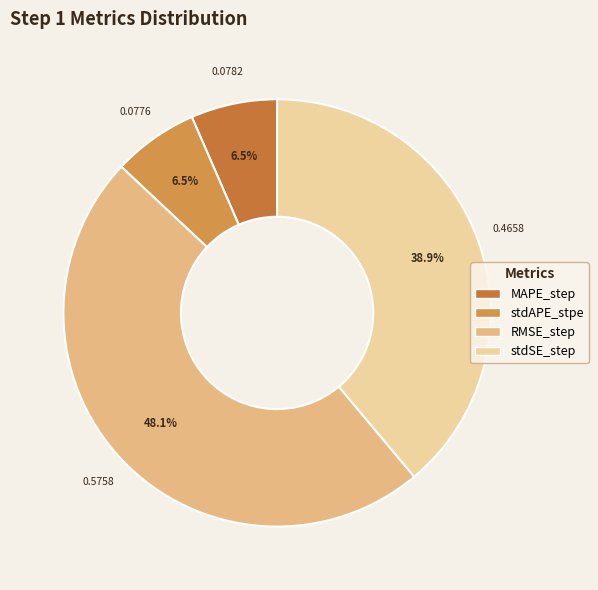

What is the smallest slice in the pie chart?

stdAPE_stpe